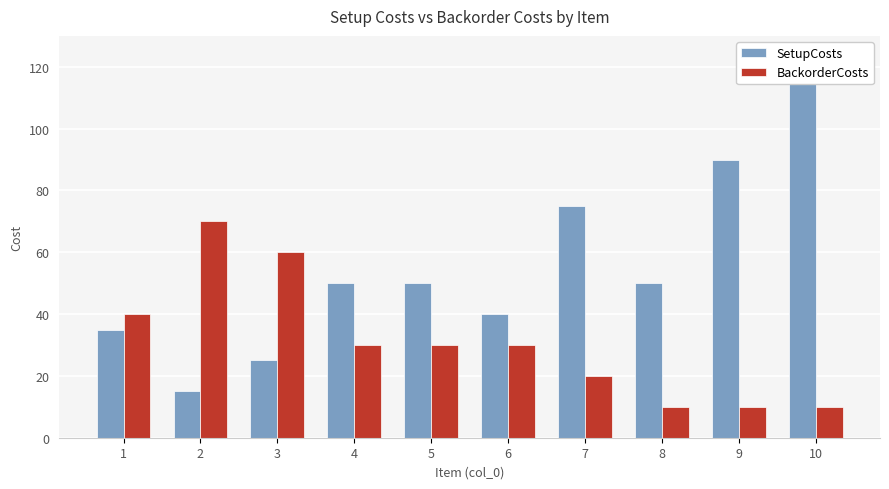

Reading left to right, list all the values displayed in this chart.

SetupCosts: 35	15	25	50	50	40	75	50	90	115
BackorderCosts: 40	70	60	30	30	30	20	10	10	10